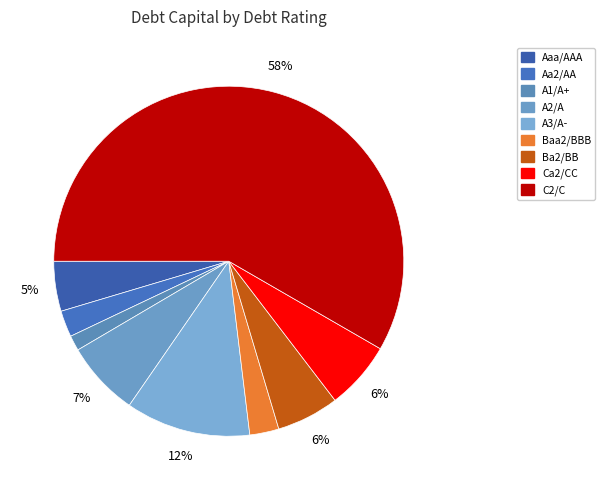

Is there any slice that represents more than half of the pie?

Yes